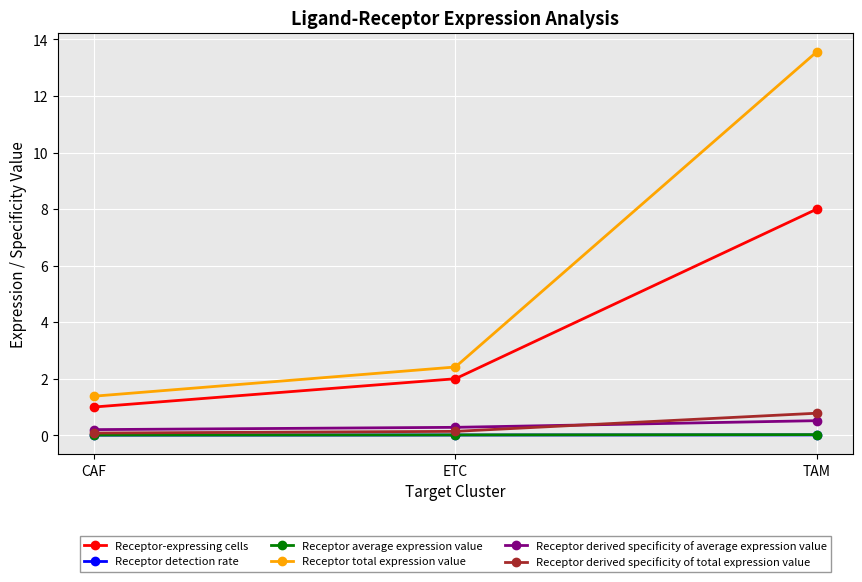

Which series has the largest range (max minus min)?

Receptor total expression value